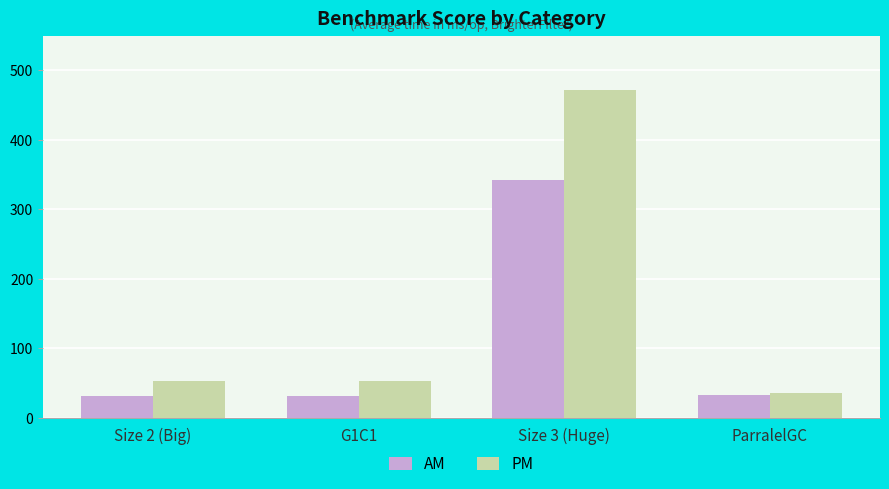

How many bars are there in each group?

2